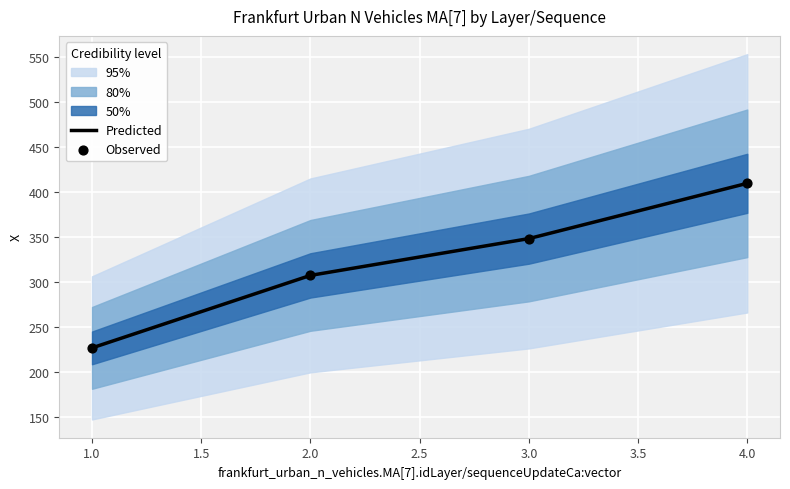

The value of Predicted at 2.0 is 307.6. True or false?

True